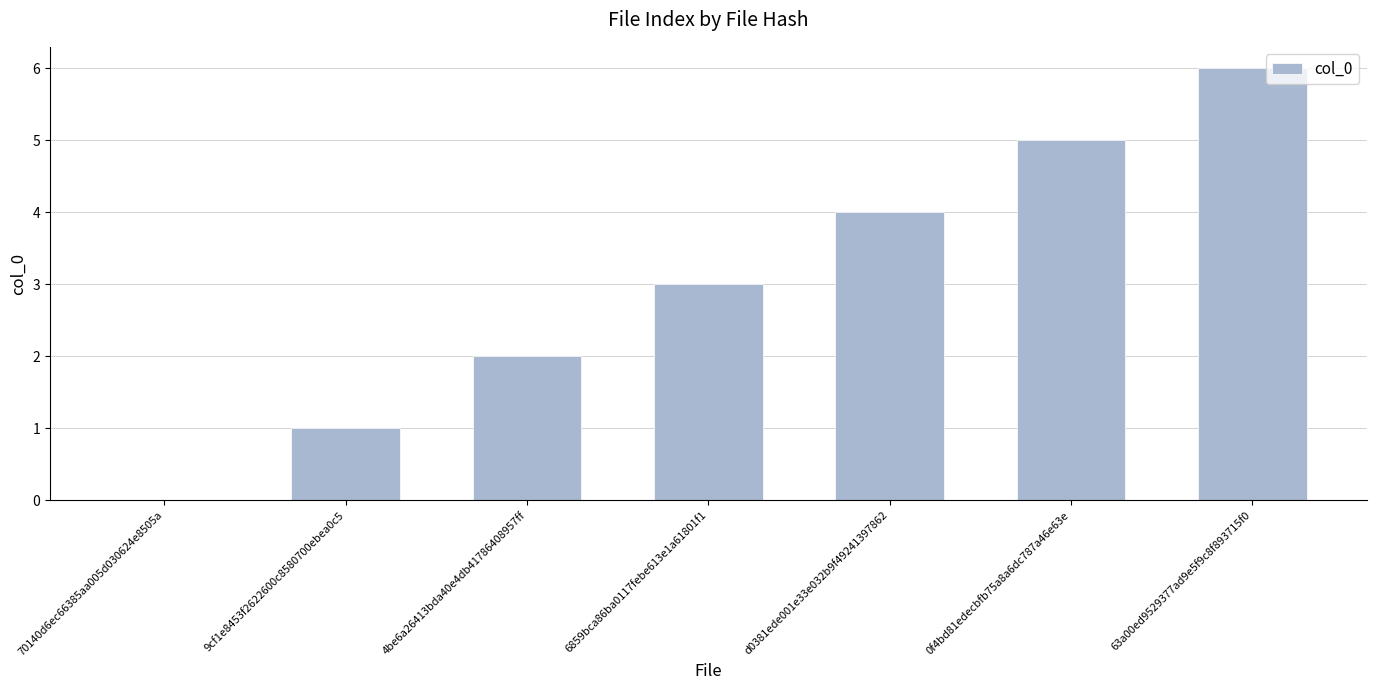

The value at 70140d6ec66385aa005d030624e8505a is 0. True or false?

True